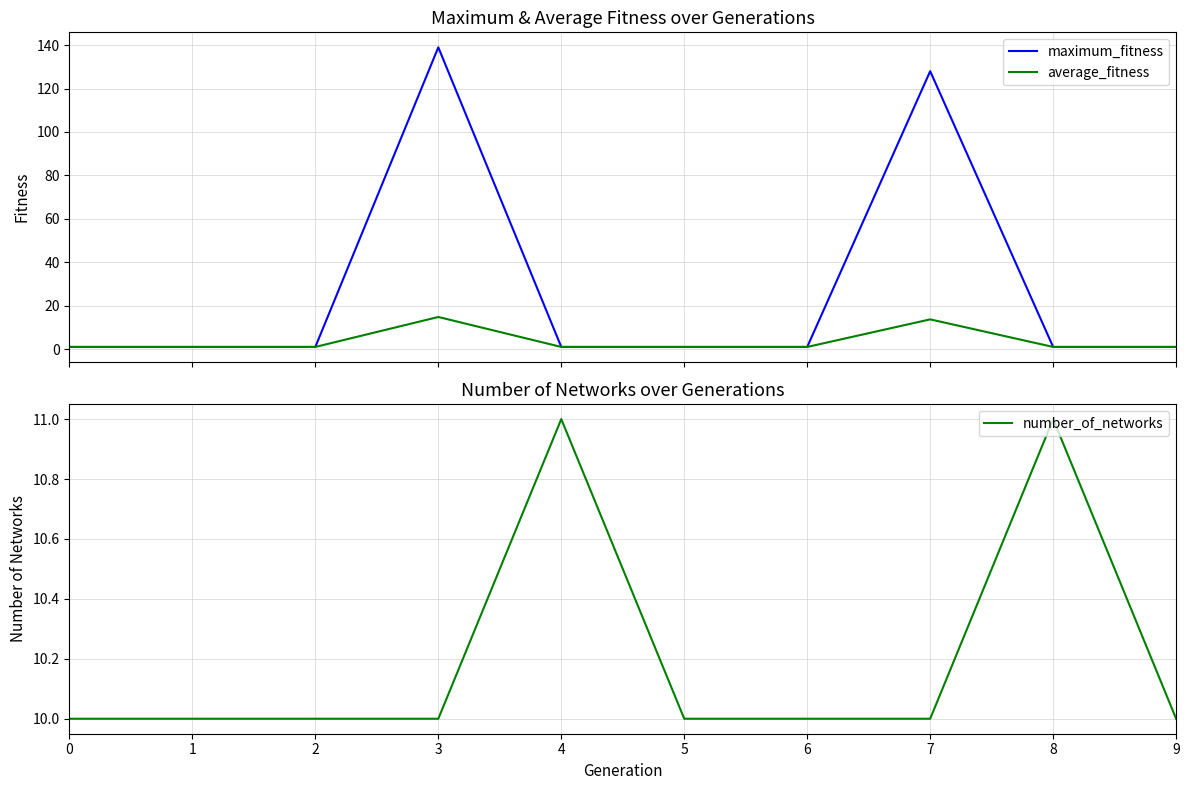

Is the value of maximum_fitness at 6 greater than the value of number_of_networks at 6?

No